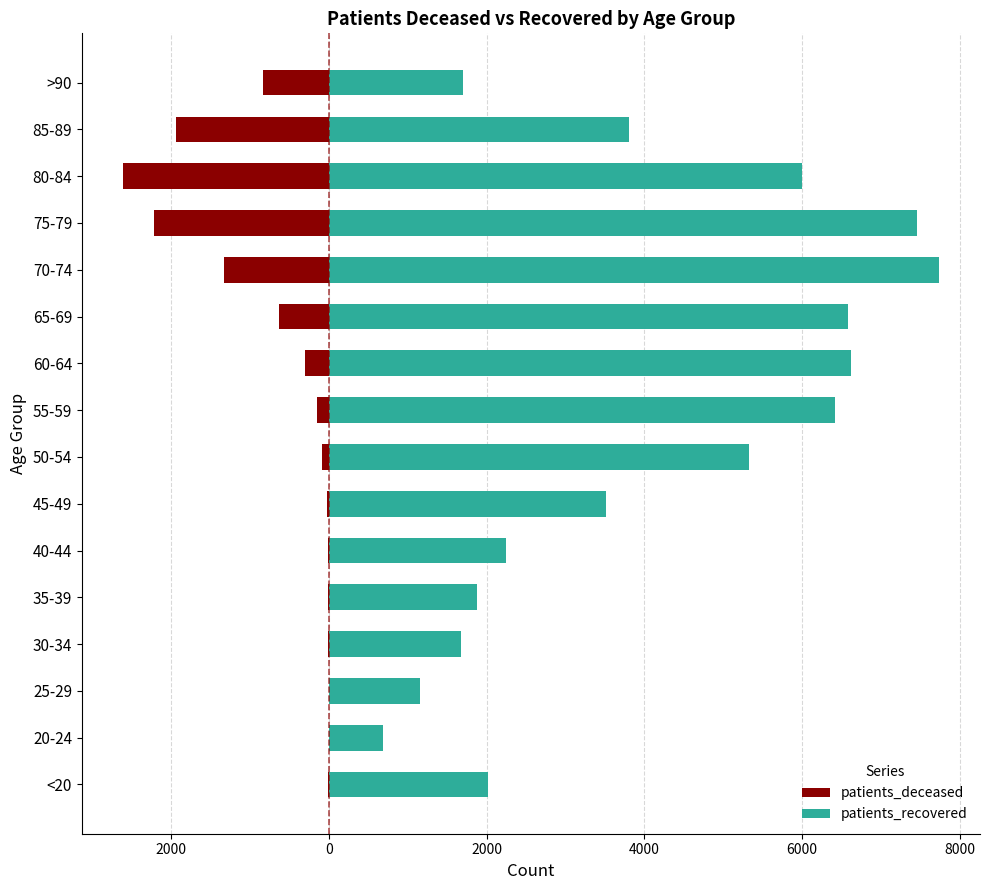

What is the difference between the second highest and second lowest values in the patients_recovered series?

6310